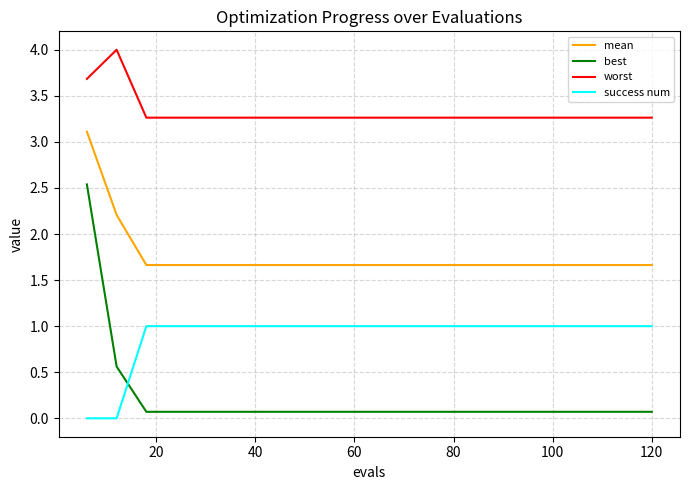

Rank the series by their maximum value, from lowest to highest.

success num, best, mean, worst